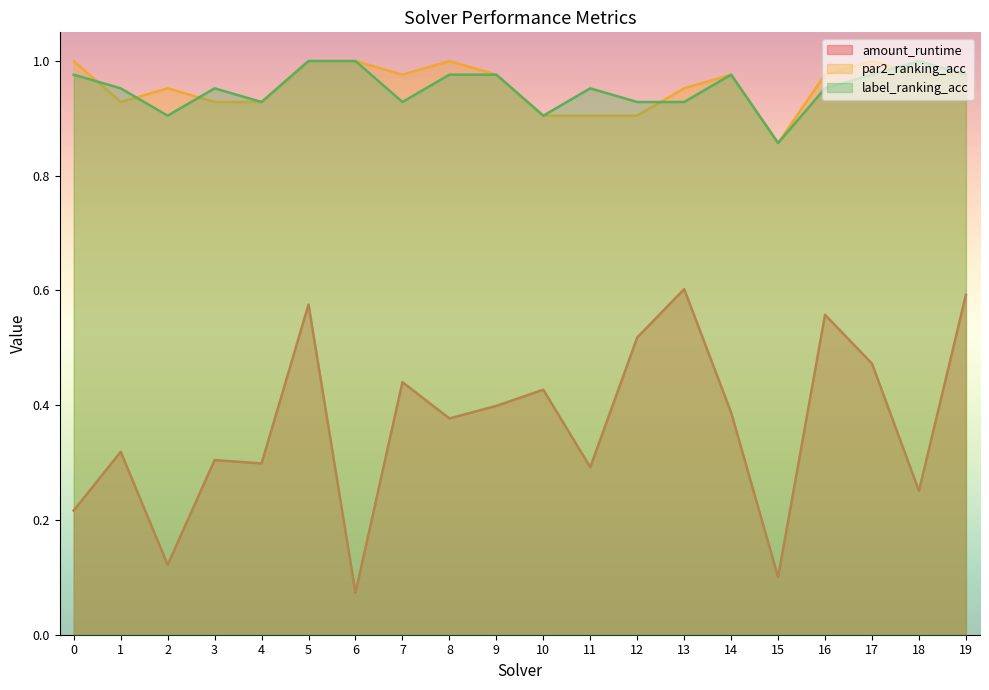

What is the greatest value displayed?

1.0